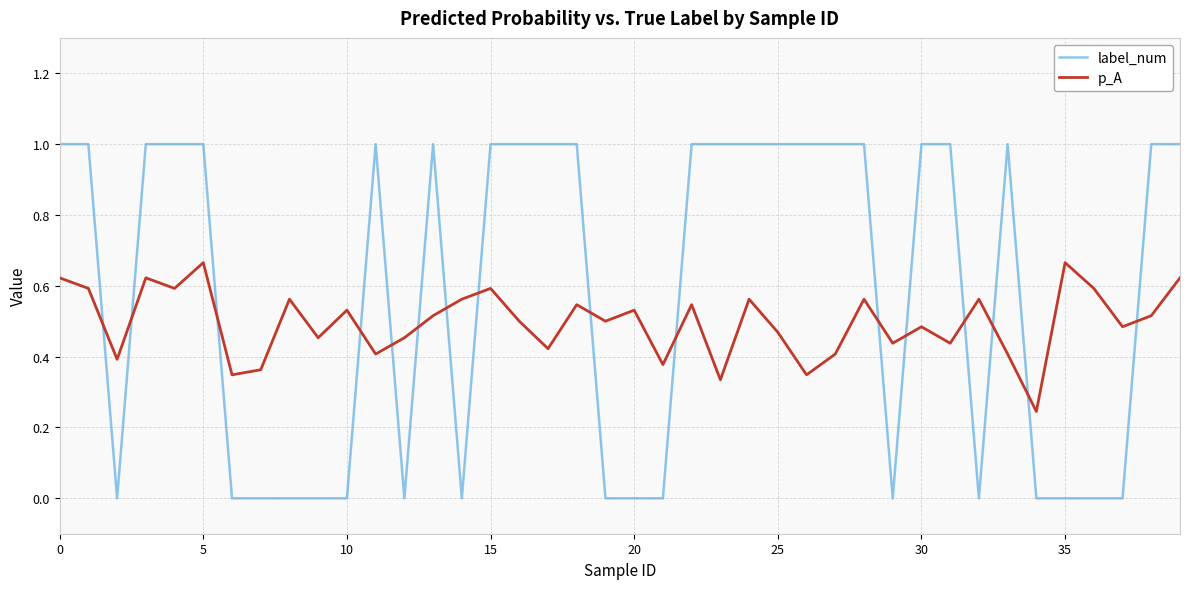

Which series has the widest spread of values?

label_num